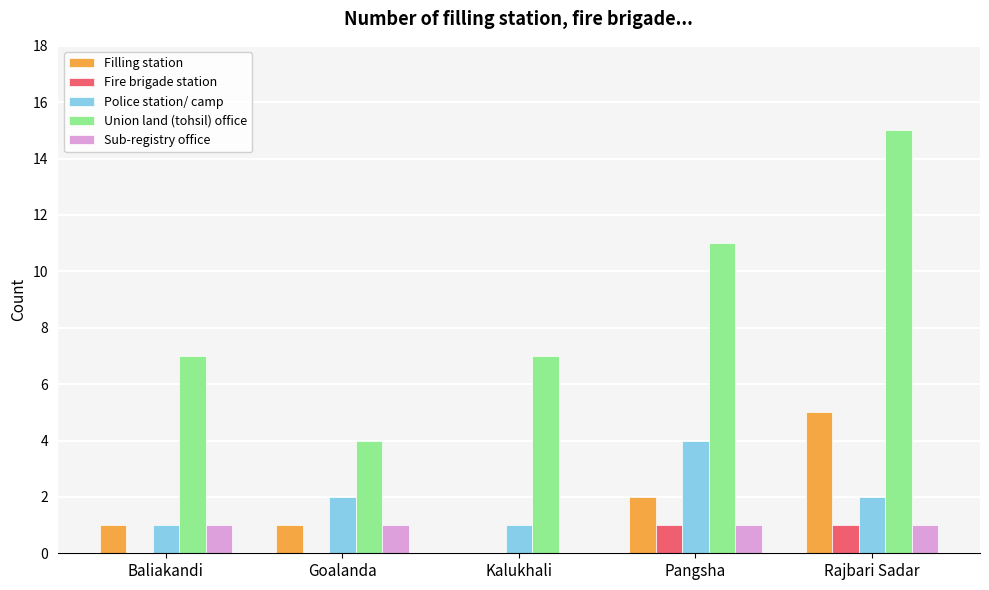

Which series has the largest total across all categories?

Union land (tohsil) office